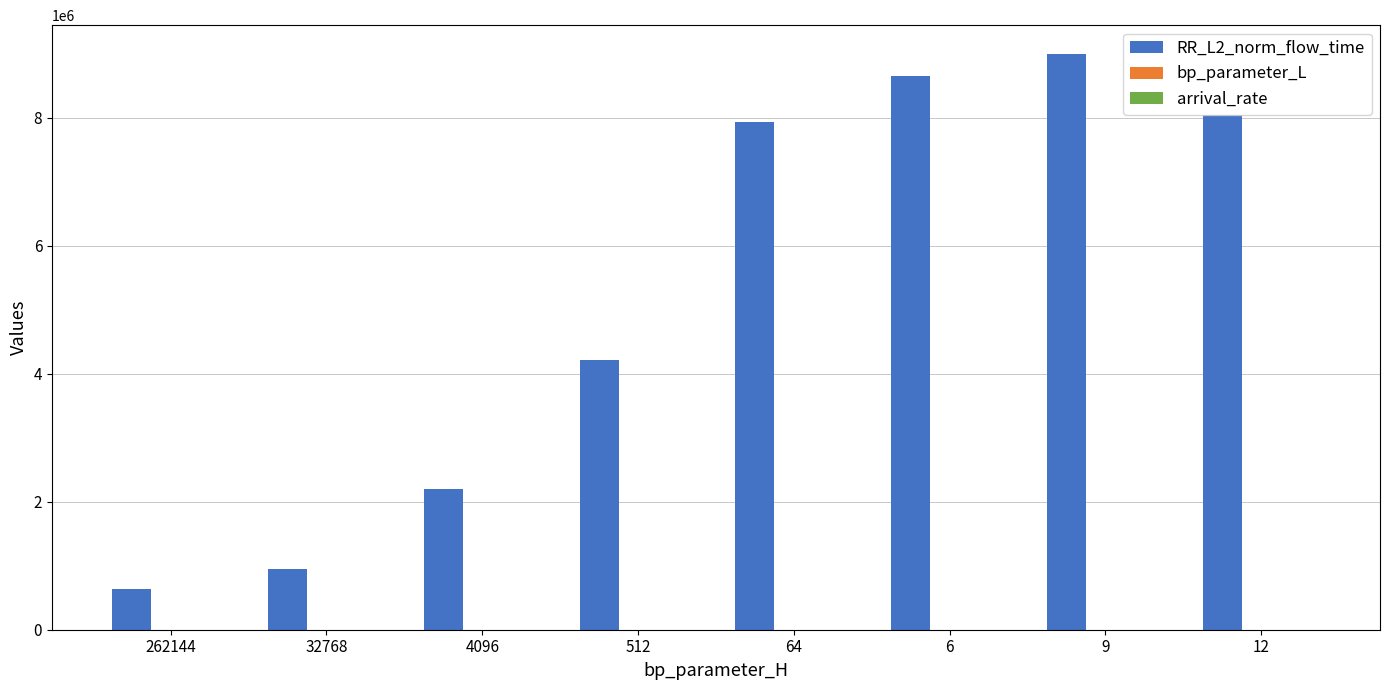

At which category is the sum across all series the highest?

9